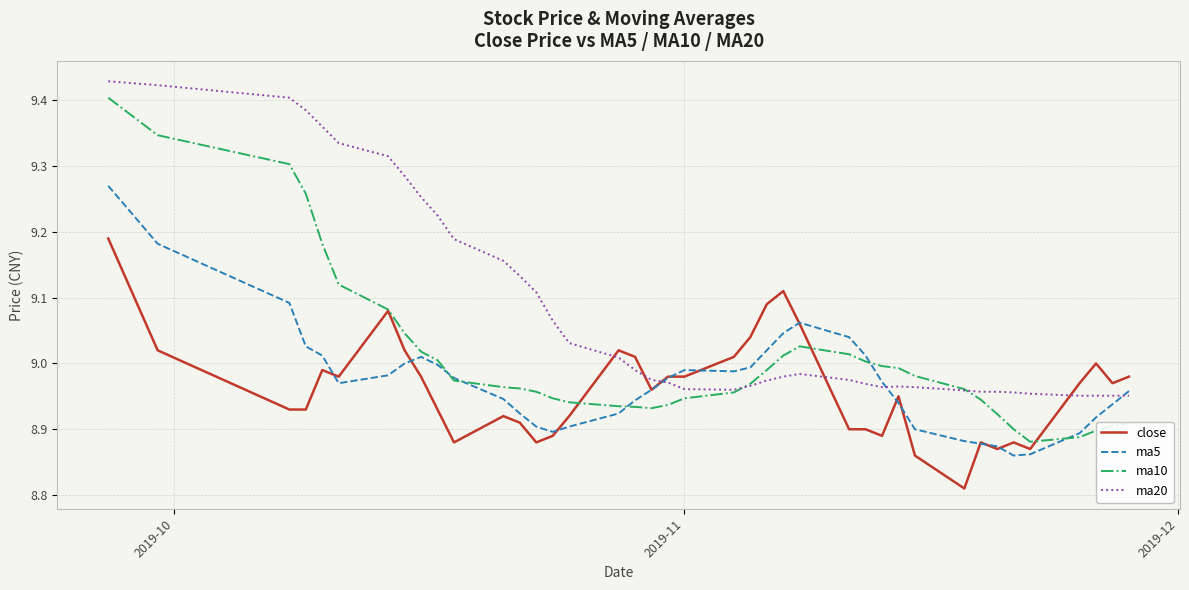

Which series has the largest total across all categories?

ma20